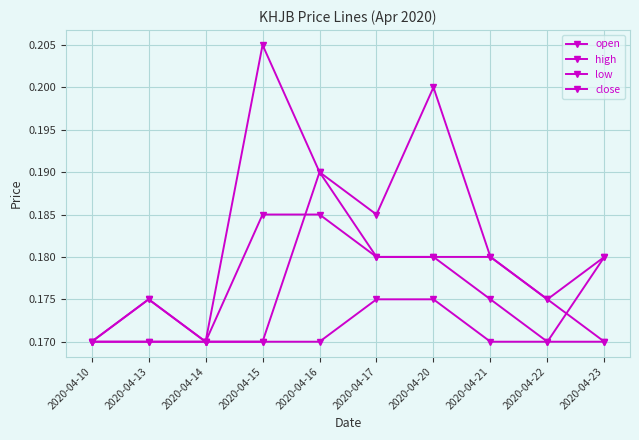

Is the value of low at 2020-04-15 greater than the value of open at 2020-04-13?

No